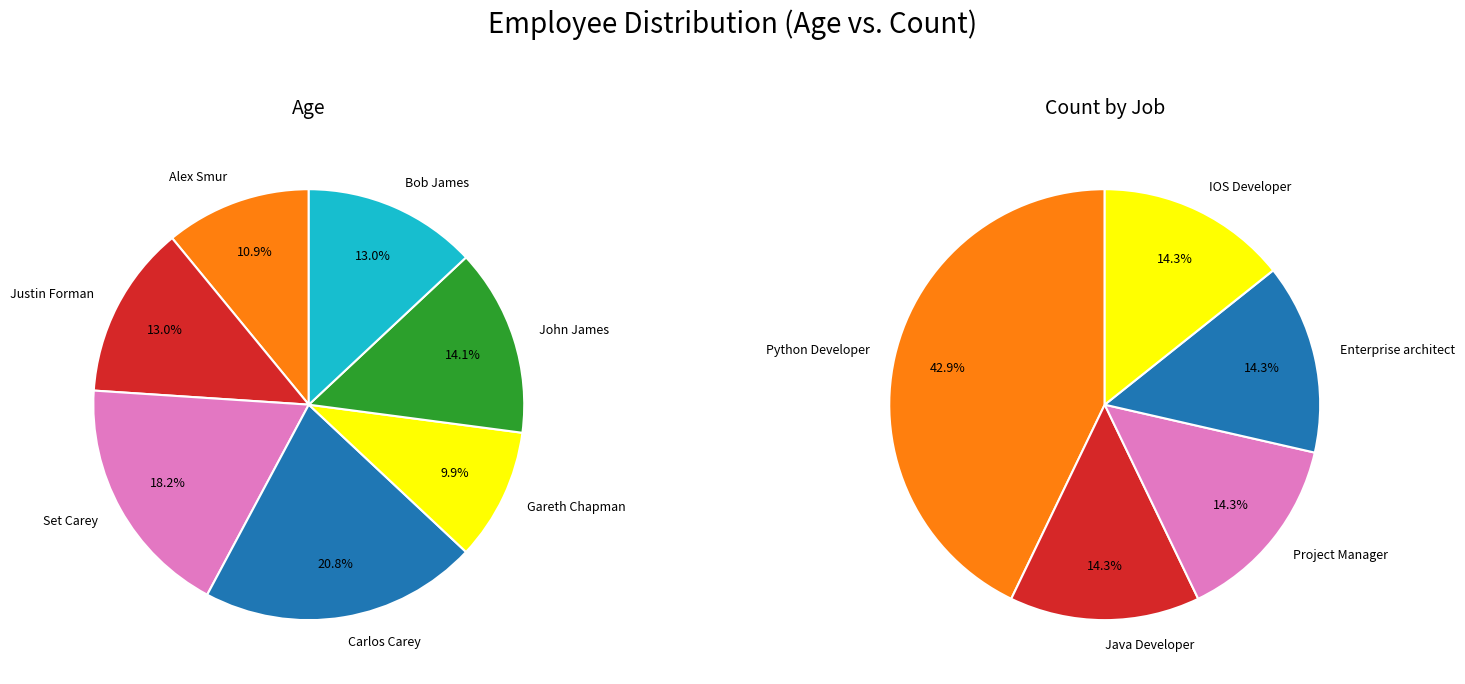

Which series has the largest range (max minus min)?

Age